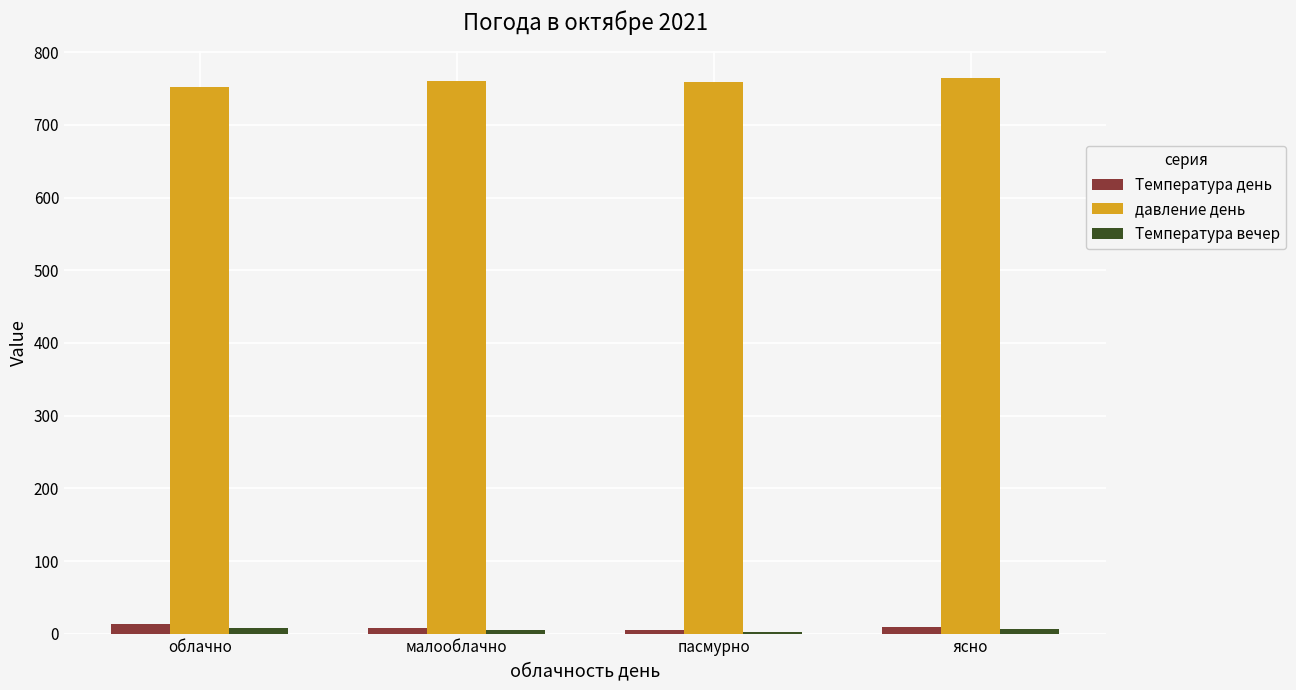

The value of давление день at пасмурно is 412. True or false?

False